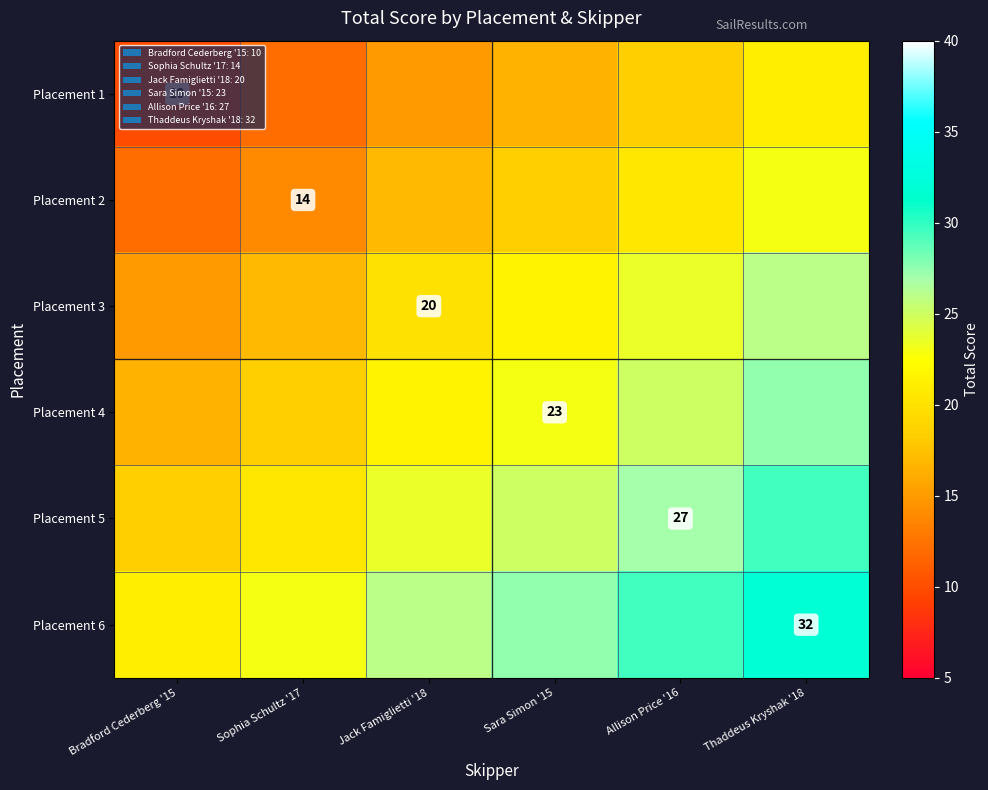

Which has a higher value, Bradford Cederberg '15 or Allison Price '16?

Allison Price '16